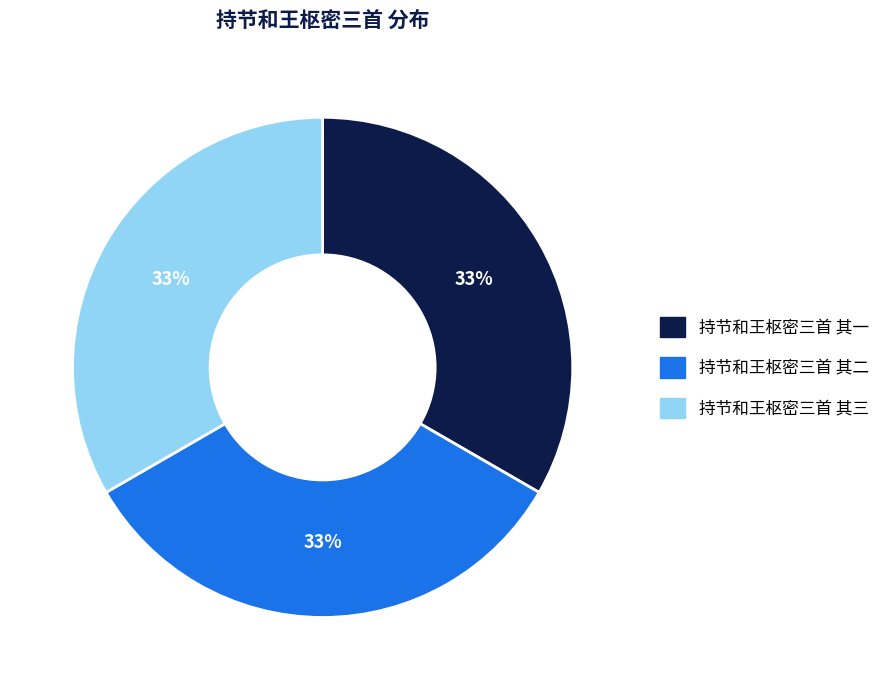

The 持节和王枢密三首 其三 slice represents 21% of the pie. True or false?

False